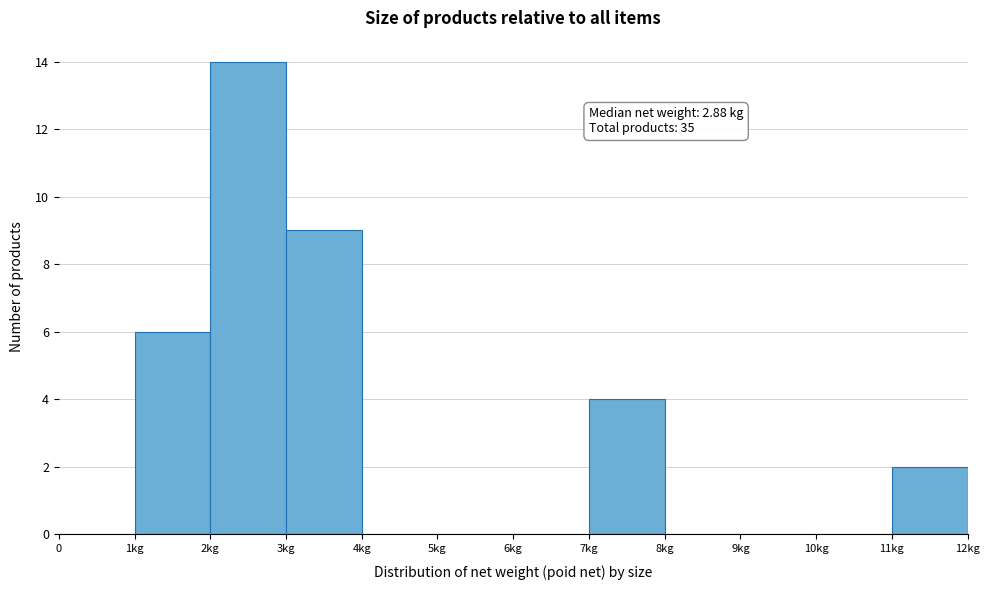

Reading right to left, what are all the values shown in this chart?

11kg=2	10kg=0	9kg=0	8kg=0	7kg=4	6kg=0	5kg=0	4kg=0	3kg=9	2kg=14	1kg=6	0=0